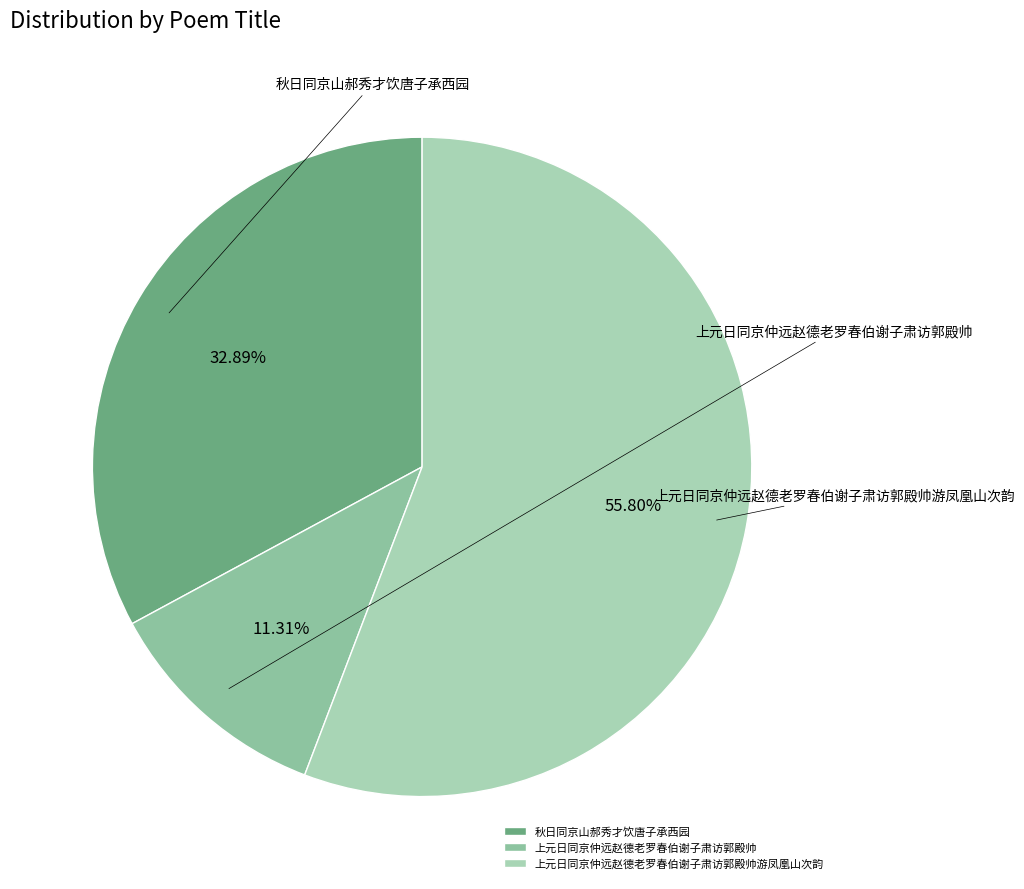

Does any single category account for the majority?

Yes